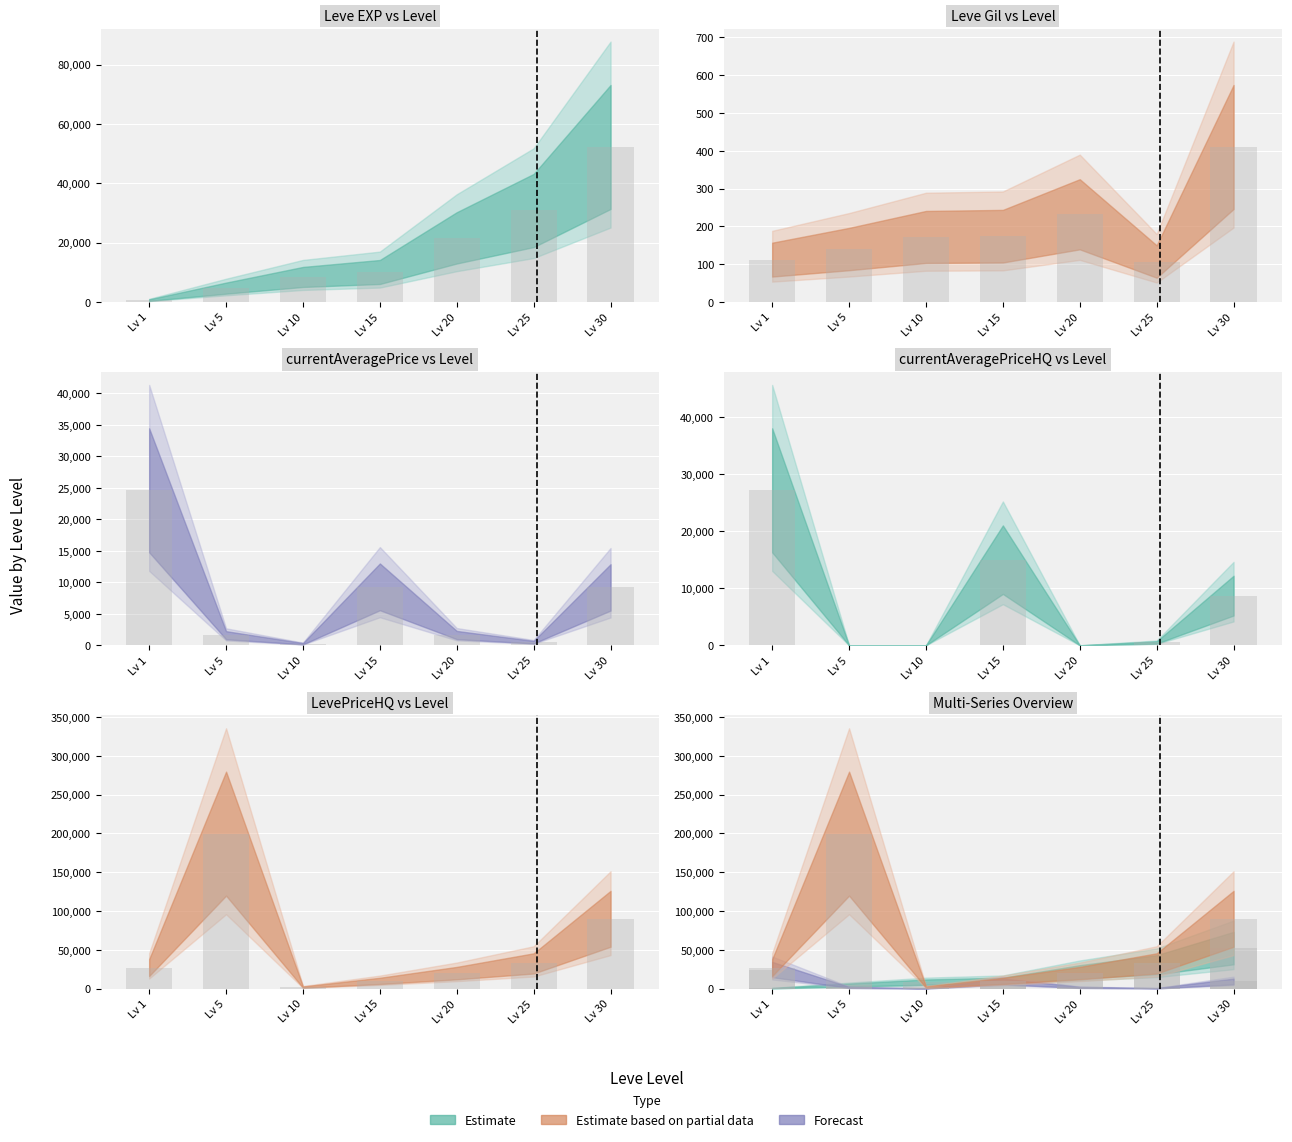

The value of Leve EXP at Lv 20 is 21600. True or false?

True